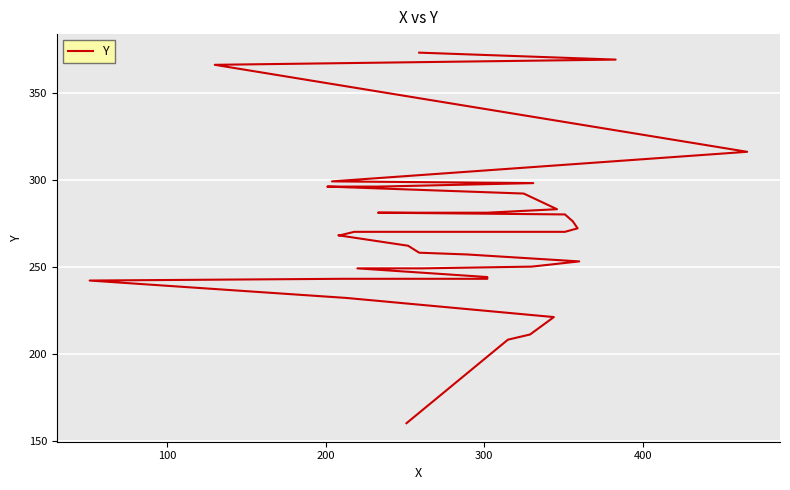

True or false: the data shows 221 at 300.

True